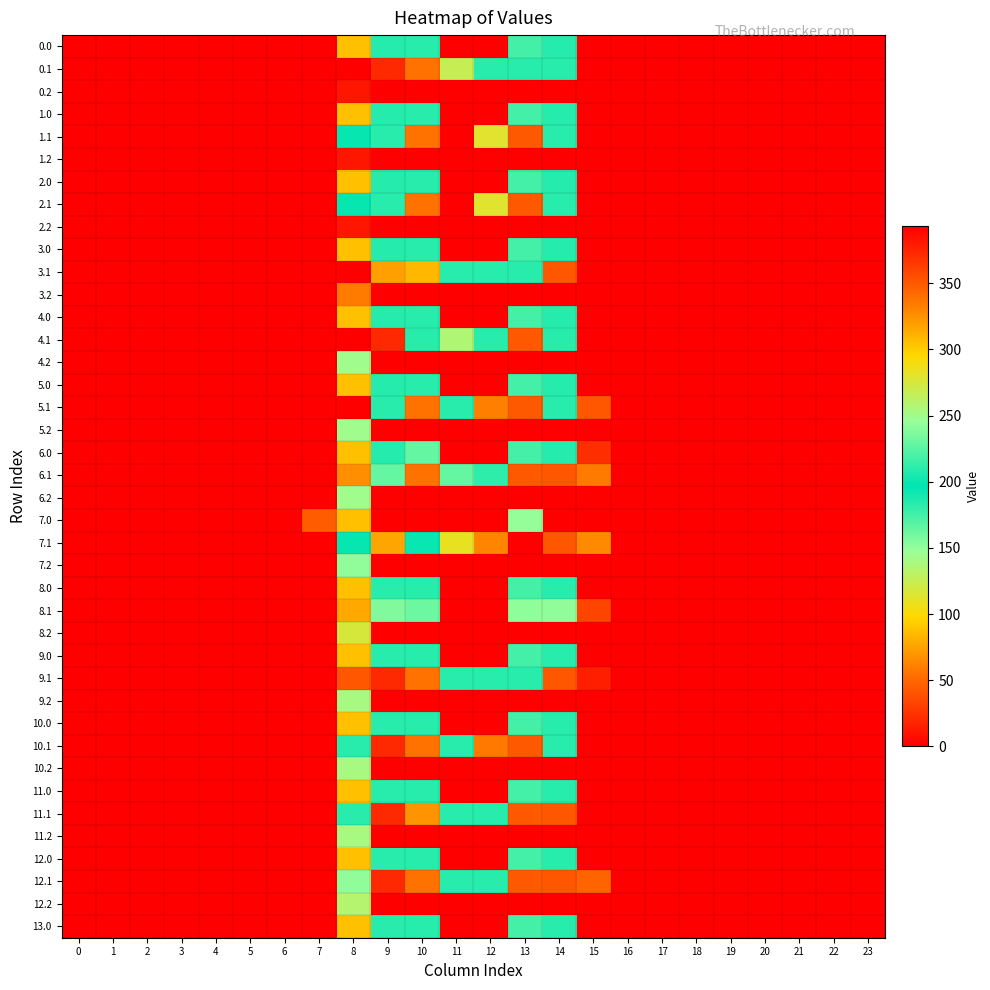

Reading right to left, what are all the values shown in this chart?

0.0: 23=0.0	22=0.0	21=0.0	20=0.0	19=0.0	18=0.0	17=0.0	16=0.0	15=0.0	14=208.4	13=174.3	12=0.0	11=0.0	10=209.0	9=184.6	8=88.1	7=0.0	6=0.0	5=0.0	4=0.0	3=0.0	2=0.0	1=0.0	0=0.0
0.1: 23=0.0	22=0.0	21=0.0	20=0.0	19=0.0	18=0.0	17=0.0	16=0.0	15=0.0	14=209.0	13=209.0	12=209.0	11=125.3	10=54.6	9=20.6	8=0.0	7=0.0	6=0.0	5=0.0	4=0.0	3=0.0	2=0.0	1=0.0	0=0.0
0.2: 23=0.0	22=0.0	21=0.0	20=0.0	19=0.0	18=0.0	17=0.0	16=0.0	15=0.0	14=0.0	13=0.0	12=0.0	11=0.0	10=0.0	9=0.0	8=10.8	7=0.0	6=0.0	5=0.0	4=0.0	3=0.0	2=0.0	1=0.0	0=0.0
1.0: 23=0.0	22=0.0	21=0.0	20=0.0	19=0.0	18=0.0	17=0.0	16=0.0	15=0.0	14=208.4	13=174.3	12=0.0	11=0.0	10=209.0	9=184.6	8=88.1	7=0.0	6=0.0	5=0.0	4=0.0	3=0.0	2=0.0	1=0.0	0=0.0
1.1: 23=0.0	22=0.0	21=0.0	20=0.0	19=0.0	18=0.0	17=0.0	16=0.0	15=0.0	14=209.0	13=43.5	12=112.9	11=0.0	10=54.6	9=209.0	8=198.6	7=0.0	6=0.0	5=0.0	4=0.0	3=0.0	2=0.0	1=0.0	0=0.0
1.2: 23=0.0	22=0.0	21=0.0	20=0.0	19=0.0	18=0.0	17=0.0	16=0.0	15=0.0	14=0.0	13=0.0	12=0.0	11=0.0	10=0.0	9=0.0	8=10.8	7=0.0	6=0.0	5=0.0	4=0.0	3=0.0	2=0.0	1=0.0	0=0.0
2.0: 23=0.0	22=0.0	21=0.0	20=0.0	19=0.0	18=0.0	17=0.0	16=0.0	15=0.0	14=208.4	13=174.3	12=0.0	11=0.0	10=209.0	9=184.6	8=88.1	7=0.0	6=0.0	5=0.0	4=0.0	3=0.0	2=0.0	1=0.0	0=0.0
2.1: 23=0.0	22=0.0	21=0.0	20=0.0	19=0.0	18=0.0	17=0.0	16=0.0	15=0.0	14=209.0	13=43.5	12=112.9	11=0.0	10=54.6	9=209.0	8=198.6	7=0.0	6=0.0	5=0.0	4=0.0	3=0.0	2=0.0	1=0.0	0=0.0
2.2: 23=0.0	22=0.0	21=0.0	20=0.0	19=0.0	18=0.0	17=0.0	16=0.0	15=0.0	14=0.0	13=0.0	12=0.0	11=0.0	10=0.0	9=0.0	8=10.8	7=0.0	6=0.0	5=0.0	4=0.0	3=0.0	2=0.0	1=0.0	0=0.0
3.0: 23=0.0	22=0.0	21=0.0	20=0.0	19=0.0	18=0.0	17=0.0	16=0.0	15=0.0	14=208.4	13=174.3	12=0.0	11=0.0	10=209.0	9=184.6	8=88.1	7=0.0	6=0.0	5=0.0	4=0.0	3=0.0	2=0.0	1=0.0	0=0.0
3.1: 23=0.0	22=0.0	21=0.0	20=0.0	19=0.0	18=0.0	17=0.0	16=0.0	15=0.0	14=42.8	13=209.0	12=209.0	11=209.0	10=84.0	9=73.7	8=0.0	7=0.0	6=0.0	5=0.0	4=0.0	3=0.0	2=0.0	1=0.0	0=0.0
3.2: 23=0.0	22=0.0	21=0.0	20=0.0	19=0.0	18=0.0	17=0.0	16=0.0	15=0.0	14=0.0	13=0.0	12=0.0	11=0.0	10=0.0	9=0.0	8=58.8	7=0.0	6=0.0	5=0.0	4=0.0	3=0.0	2=0.0	1=0.0	0=0.0
4.0: 23=0.0	22=0.0	21=0.0	20=0.0	19=0.0	18=0.0	17=0.0	16=0.0	15=0.0	14=208.4	13=174.3	12=0.0	11=0.0	10=209.0	9=184.6	8=88.1	7=0.0	6=0.0	5=0.0	4=0.0	3=0.0	2=0.0	1=0.0	0=0.0
4.1: 23=0.0	22=0.0	21=0.0	20=0.0	19=0.0	18=0.0	17=0.0	16=0.0	15=0.0	14=209.0	13=43.5	12=209.0	11=136.4	10=209.0	9=20.6	8=0.0	7=0.0	6=0.0	5=0.0	4=0.0	3=0.0	2=0.0	1=0.0	0=0.0
4.2: 23=0.0	22=0.0	21=0.0	20=0.0	19=0.0	18=0.0	17=0.0	16=0.0	15=0.0	14=0.0	13=0.0	12=0.0	11=0.0	10=0.0	9=0.0	8=143.8	7=0.0	6=0.0	5=0.0	4=0.0	3=0.0	2=0.0	1=0.0	0=0.0
5.0: 23=0.0	22=0.0	21=0.0	20=0.0	19=0.0	18=0.0	17=0.0	16=0.0	15=0.0	14=208.4	13=174.3	12=0.0	11=0.0	10=209.0	9=184.6	8=88.1	7=0.0	6=0.0	5=0.0	4=0.0	3=0.0	2=0.0	1=0.0	0=0.0
5.1: 23=0.0	22=0.0	21=0.0	20=0.0	19=0.0	18=0.0	17=0.0	16=0.0	15=42.0	14=209.0	13=43.5	12=60.4	11=209.0	10=54.6	9=209.0	8=0.0	7=0.0	6=0.0	5=0.0	4=0.0	3=0.0	2=0.0	1=0.0	0=0.0
5.2: 23=0.0	22=0.0	21=0.0	20=0.0	19=0.0	18=0.0	17=0.0	16=0.0	15=0.0	14=0.0	13=0.0	12=0.0	11=0.0	10=0.0	9=0.0	8=143.8	7=0.0	6=0.0	5=0.0	4=0.0	3=0.0	2=0.0	1=0.0	0=0.0
6.0: 23=0.0	22=0.0	21=0.0	20=0.0	19=0.0	18=0.0	17=0.0	16=0.0	15=22.3	14=208.4	13=174.3	12=0.0	11=0.0	10=229.0	9=184.6	8=88.1	7=0.0	6=0.0	5=0.0	4=0.0	3=0.0	2=0.0	1=0.0	0=0.0
6.1: 23=0.0	22=0.0	21=0.0	20=0.0	19=0.0	18=0.0	17=0.0	16=0.0	15=59.0	14=42.8	13=43.5	12=181.4	11=229.0	10=54.6	9=229.0	8=67.3	7=0.0	6=0.0	5=0.0	4=0.0	3=0.0	2=0.0	1=0.0	0=0.0
6.2: 23=0.0	22=0.0	21=0.0	20=0.0	19=0.0	18=0.0	17=0.0	16=0.0	15=0.0	14=0.0	13=0.0	12=0.0	11=0.0	10=0.0	9=0.0	8=143.8	7=0.0	6=0.0	5=0.0	4=0.0	3=0.0	2=0.0	1=0.0	0=0.0
7.0: 23=0.0	22=0.0	21=0.0	20=0.0	19=0.0	18=0.0	17=0.0	16=0.0	15=0.0	14=393.0	13=244.1	12=0.0	11=0.0	10=393.0	9=393.0	8=88.1	7=44.9	6=0.0	5=0.0	4=0.0	3=0.0	2=0.0	1=0.0	0=0.0
7.1: 23=0.0	22=0.0	21=0.0	20=0.0	19=0.0	18=0.0	17=0.0	16=0.0	15=65.0	14=42.8	13=393.0	12=62.9	11=283.7	10=193.6	9=316.5	8=198.6	7=0.0	6=0.0	5=0.0	4=0.0	3=0.0	2=0.0	1=0.0	0=0.0
7.2: 23=0.0	22=0.0	21=0.0	20=0.0	19=0.0	18=0.0	17=0.0	16=0.0	15=0.0	14=0.0	13=0.0	12=0.0	11=0.0	10=0.0	9=0.0	8=149.8	7=0.0	6=0.0	5=0.0	4=0.0	3=0.0	2=0.0	1=0.0	0=0.0
8.0: 23=0.0	22=0.0	21=0.0	20=0.0	19=0.0	18=0.0	17=0.0	16=0.0	15=0.0	14=184.0	13=174.3	12=0.0	11=0.0	10=184.0	9=184.0	8=88.1	7=0.0	6=0.0	5=0.0	4=0.0	3=0.0	2=0.0	1=0.0	0=0.0
8.1: 23=0.0	22=0.0	21=0.0	20=0.0	19=0.0	18=0.0	17=0.0	16=0.0	15=33.0	14=149.8	13=150.5	12=0.0	11=0.0	10=161.6	9=155.5	8=78.1	7=0.0	6=0.0	5=0.0	4=0.0	3=0.0	2=0.0	1=0.0	0=0.0
8.2: 23=0.0	22=0.0	21=0.0	20=0.0	19=0.0	18=0.0	17=0.0	16=0.0	15=0.0	14=0.0	13=0.0	12=0.0	11=0.0	10=0.0	9=0.0	8=117.8	7=0.0	6=0.0	5=0.0	4=0.0	3=0.0	2=0.0	1=0.0	0=0.0
9.0: 23=0.0	22=0.0	21=0.0	20=0.0	19=0.0	18=0.0	17=0.0	16=0.0	15=0.0	14=184.0	13=174.3	12=0.0	11=0.0	10=184.0	9=184.0	8=88.1	7=0.0	6=0.0	5=0.0	4=0.0	3=0.0	2=0.0	1=0.0	0=0.0
9.1: 23=0.0	22=0.0	21=0.0	20=0.0	19=0.0	18=0.0	17=0.0	16=0.0	15=16.0	14=42.8	13=184.0	12=184.0	11=184.0	10=54.6	9=20.6	8=42.5	7=0.0	6=0.0	5=0.0	4=0.0	3=0.0	2=0.0	1=0.0	0=0.0
9.2: 23=0.0	22=0.0	21=0.0	20=0.0	19=0.0	18=0.0	17=0.0	16=0.0	15=0.0	14=0.0	13=0.0	12=0.0	11=0.0	10=0.0	9=0.0	8=139.8	7=0.0	6=0.0	5=0.0	4=0.0	3=0.0	2=0.0	1=0.0	0=0.0
10.0: 23=0.0	22=0.0	21=0.0	20=0.0	19=0.0	18=0.0	17=0.0	16=0.0	15=0.0	14=184.0	13=174.3	12=0.0	11=0.0	10=184.0	9=184.0	8=88.1	7=0.0	6=0.0	5=0.0	4=0.0	3=0.0	2=0.0	1=0.0	0=0.0
10.1: 23=0.0	22=0.0	21=0.0	20=0.0	19=0.0	18=0.0	17=0.0	16=0.0	15=0.0	14=184.0	13=43.5	12=57.8	11=184.0	10=54.6	9=20.6	8=184.0	7=0.0	6=0.0	5=0.0	4=0.0	3=0.0	2=0.0	1=0.0	0=0.0
10.2: 23=0.0	22=0.0	21=0.0	20=0.0	19=0.0	18=0.0	17=0.0	16=0.0	15=0.0	14=0.0	13=0.0	12=0.0	11=0.0	10=0.0	9=0.0	8=139.8	7=0.0	6=0.0	5=0.0	4=0.0	3=0.0	2=0.0	1=0.0	0=0.0
11.0: 23=0.0	22=0.0	21=0.0	20=0.0	19=0.0	18=0.0	17=0.0	16=0.0	15=0.0	14=184.0	13=174.3	12=0.0	11=0.0	10=184.0	9=184.0	8=88.1	7=0.0	6=0.0	5=0.0	4=0.0	3=0.0	2=0.0	1=0.0	0=0.0
11.1: 23=0.0	22=0.0	21=0.0	20=0.0	19=0.0	18=0.0	17=0.0	16=0.0	15=0.0	14=42.8	13=43.5	12=184.0	11=184.0	10=69.6	9=20.6	8=184.0	7=0.0	6=0.0	5=0.0	4=0.0	3=0.0	2=0.0	1=0.0	0=0.0
11.2: 23=0.0	22=0.0	21=0.0	20=0.0	19=0.0	18=0.0	17=0.0	16=0.0	15=0.0	14=0.0	13=0.0	12=0.0	11=0.0	10=0.0	9=0.0	8=139.8	7=0.0	6=0.0	5=0.0	4=0.0	3=0.0	2=0.0	1=0.0	0=0.0
12.0: 23=0.0	22=0.0	21=0.0	20=0.0	19=0.0	18=0.0	17=0.0	16=0.0	15=0.0	14=184.0	13=174.3	12=0.0	11=0.0	10=184.0	9=184.0	8=88.1	7=0.0	6=0.0	5=0.0	4=0.0	3=0.0	2=0.0	1=0.0	0=0.0
12.1: 23=0.0	22=0.0	21=0.0	20=0.0	19=0.0	18=0.0	17=0.0	16=0.0	15=49.0	14=42.8	13=43.5	12=184.0	11=184.0	10=54.6	9=20.6	8=150.0	7=0.0	6=0.0	5=0.0	4=0.0	3=0.0	2=0.0	1=0.0	0=0.0
12.2: 23=0.0	22=0.0	21=0.0	20=0.0	19=0.0	18=0.0	17=0.0	16=0.0	15=0.0	14=0.0	13=0.0	12=0.0	11=0.0	10=0.0	9=0.0	8=133.8	7=0.0	6=0.0	5=0.0	4=0.0	3=0.0	2=0.0	1=0.0	0=0.0
13.0: 23=0.0	22=0.0	21=0.0	20=0.0	19=0.0	18=0.0	17=0.0	16=0.0	15=0.0	14=184.0	13=174.3	12=0.0	11=0.0	10=184.0	9=184.0	8=88.1	7=0.0	6=0.0	5=0.0	4=0.0	3=0.0	2=0.0	1=0.0	0=0.0